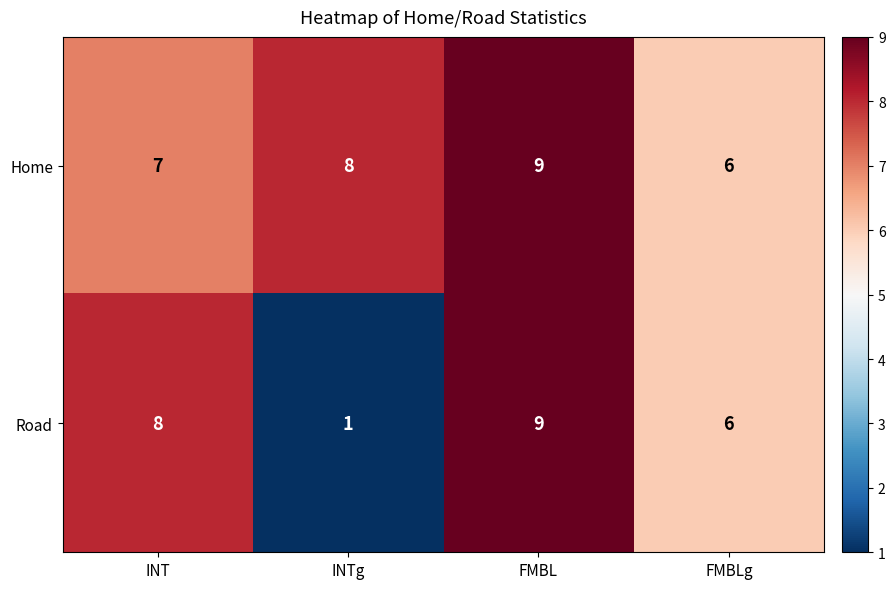

What is the difference between the Road values at INT and INTg?

7